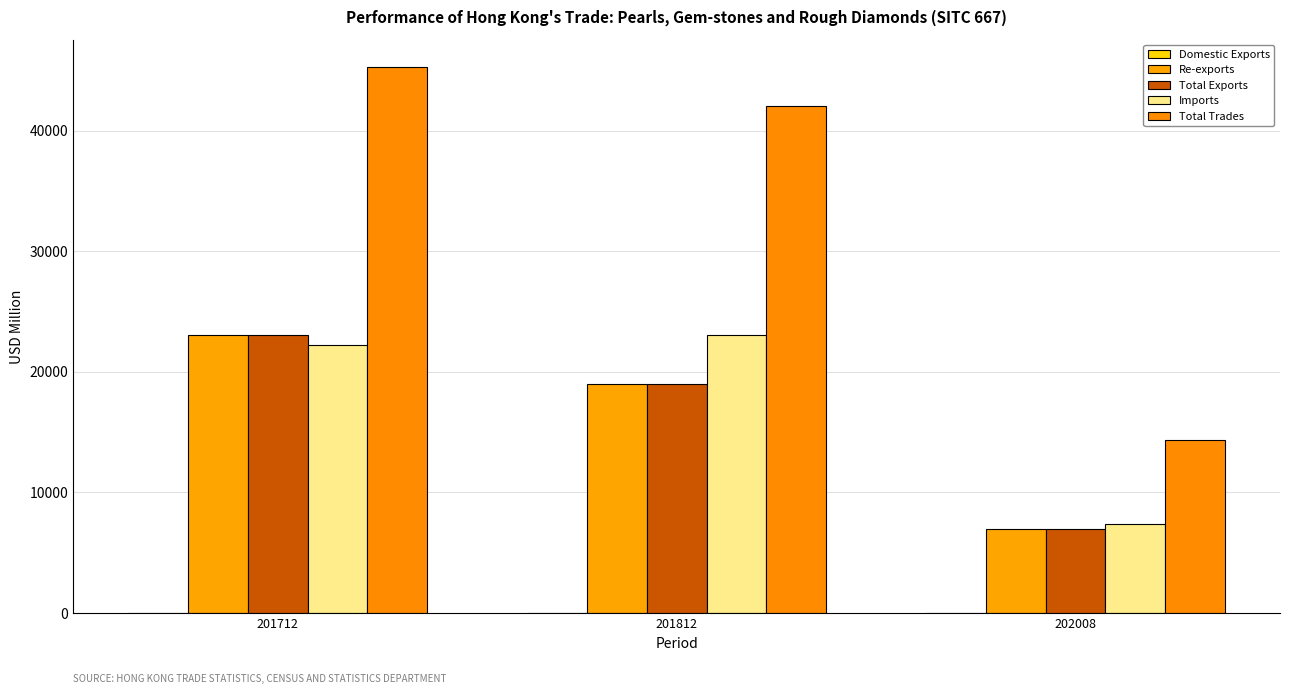

The Total Exports series shows 29134.1 at 201812. True or false?

False